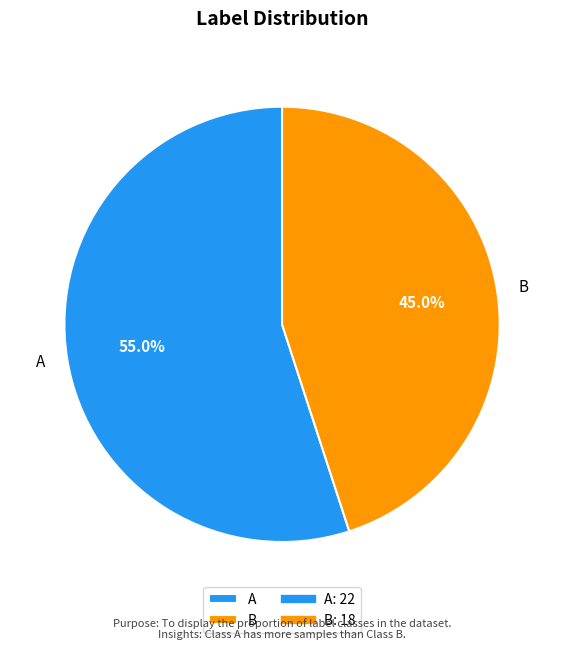

Which category has the biggest portion of the pie?

A